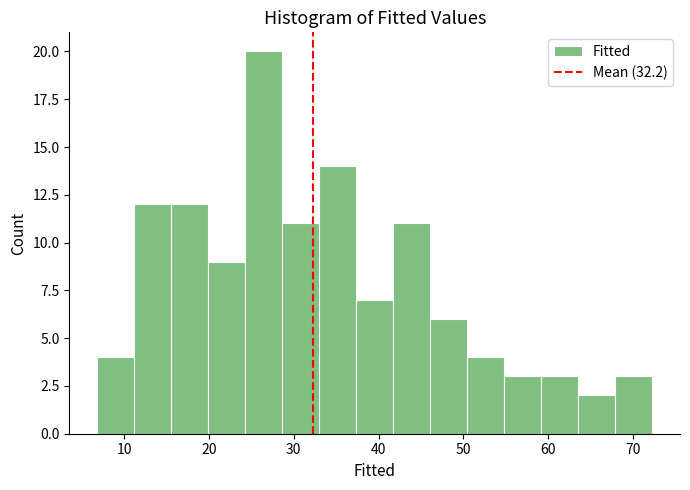

Over which range of the x-axis is the bar tallest?

24 to 29